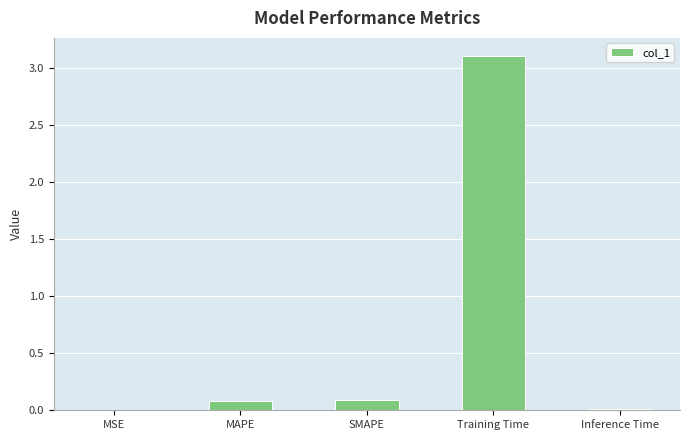

The chart shows a value of 0.0 at Inference Time. True or false?

True